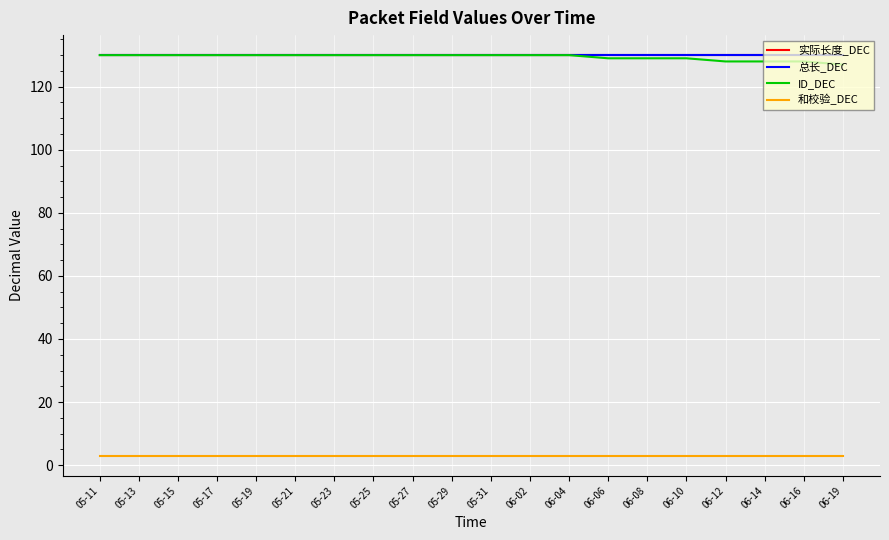

What is the sum of the 总长_DEC values at 05-29 and 05-31?

260